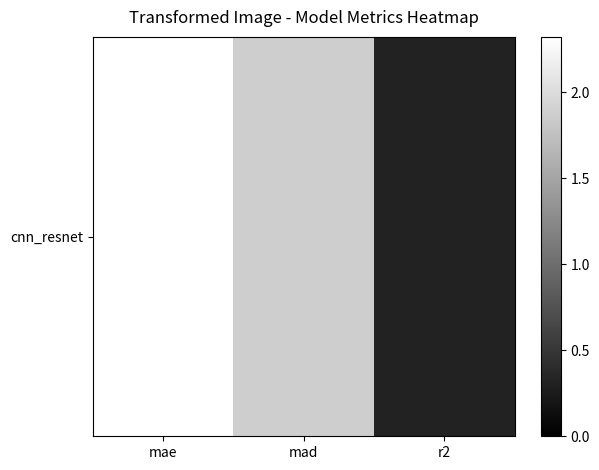

What is the greatest value displayed?

2.3